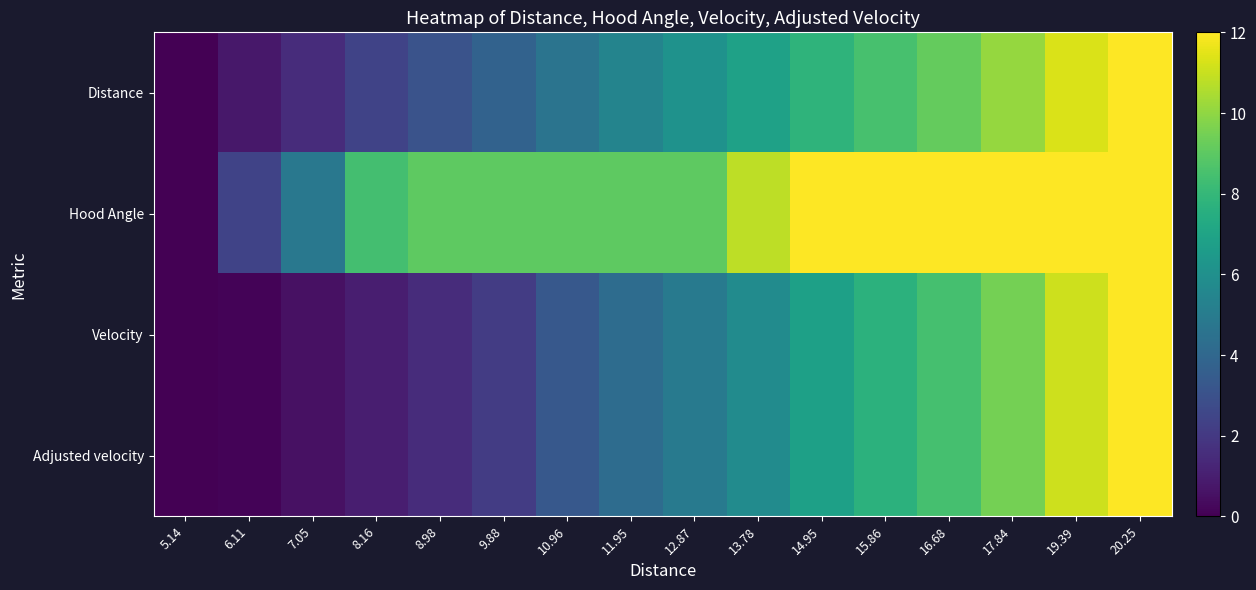

Reading right to left, list all the values displayed in this chart.

Distance: 20.25=12.0	19.39=11.3	17.84=10.1	16.68=9.2	15.86=8.5	14.95=7.8	13.78=6.9	12.87=6.1	11.95=5.4	10.96=4.6	9.88=3.8	8.98=3.0	8.16=2.4	7.05=1.5	6.11=0.8	5.14=0.0
Hood Angle: 20.25=12.0	19.39=12.0	17.84=12.0	16.68=12.0	15.86=12.0	14.95=12.0	13.78=10.8	12.87=9.0	11.95=9.0	10.96=9.0	9.88=9.0	8.98=9.0	8.16=8.4	7.05=4.8	6.11=2.4	5.14=0.0
Velocity: 20.25=12.0	19.39=11.1	17.84=9.5	16.68=8.4	15.86=7.7	14.95=6.8	13.78=5.8	12.87=5.0	11.95=4.2	10.96=3.3	9.88=2.1	8.98=1.5	8.16=1.0	7.05=0.5	6.11=0.1	5.14=0.0
Adjusted velocity: 20.25=12.0	19.39=11.1	17.84=9.5	16.68=8.4	15.86=7.7	14.95=6.8	13.78=5.8	12.87=5.0	11.95=4.2	10.96=3.3	9.88=2.1	8.98=1.5	8.16=1.0	7.05=0.5	6.11=0.1	5.14=0.0